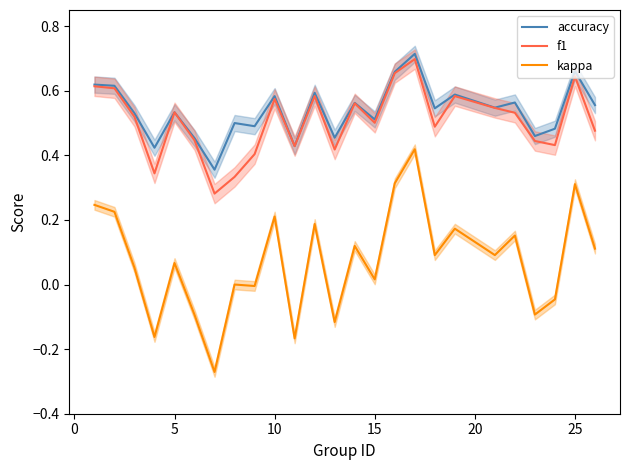

True or false: accuracy and kappa intersect in this chart.

False